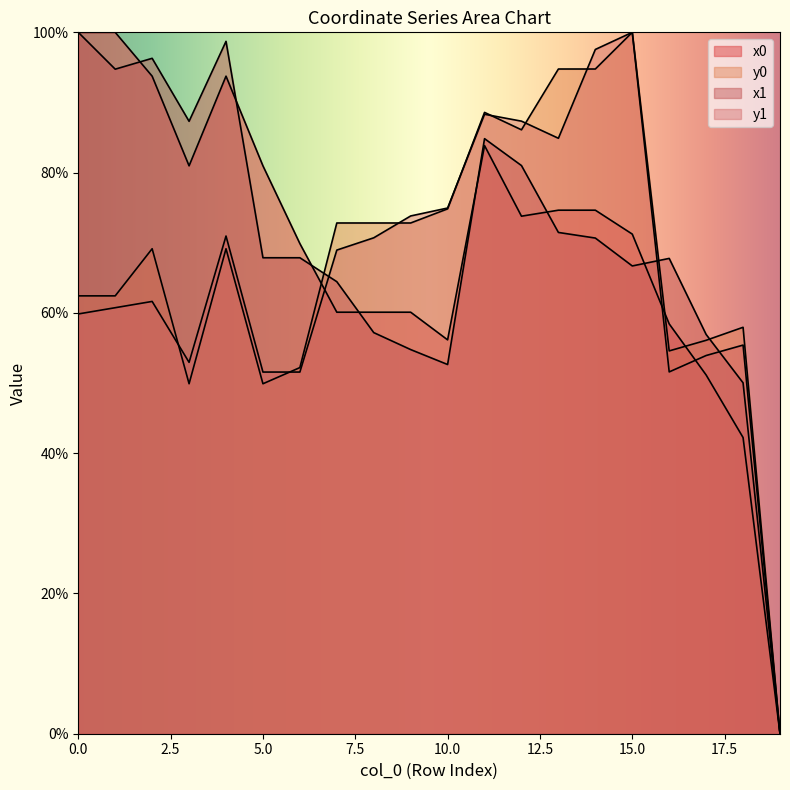

Which series has the largest range (max minus min)?

x0